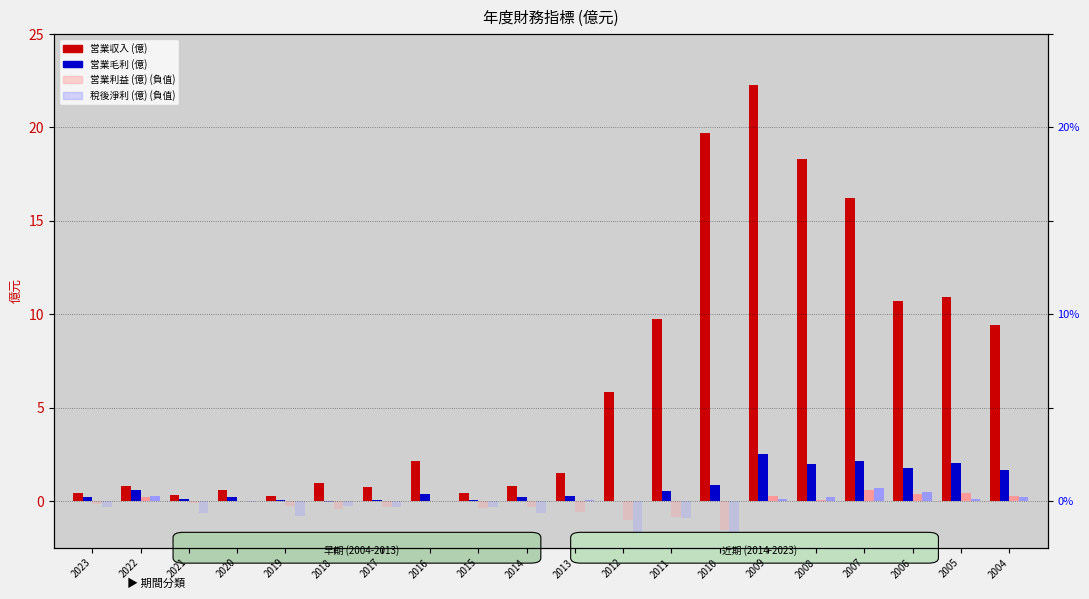

List the series in order of their peak value, highest first.

営業収入 (億), 営業毛利 (億), 稅後淨利 (億), 営業利益 (億)